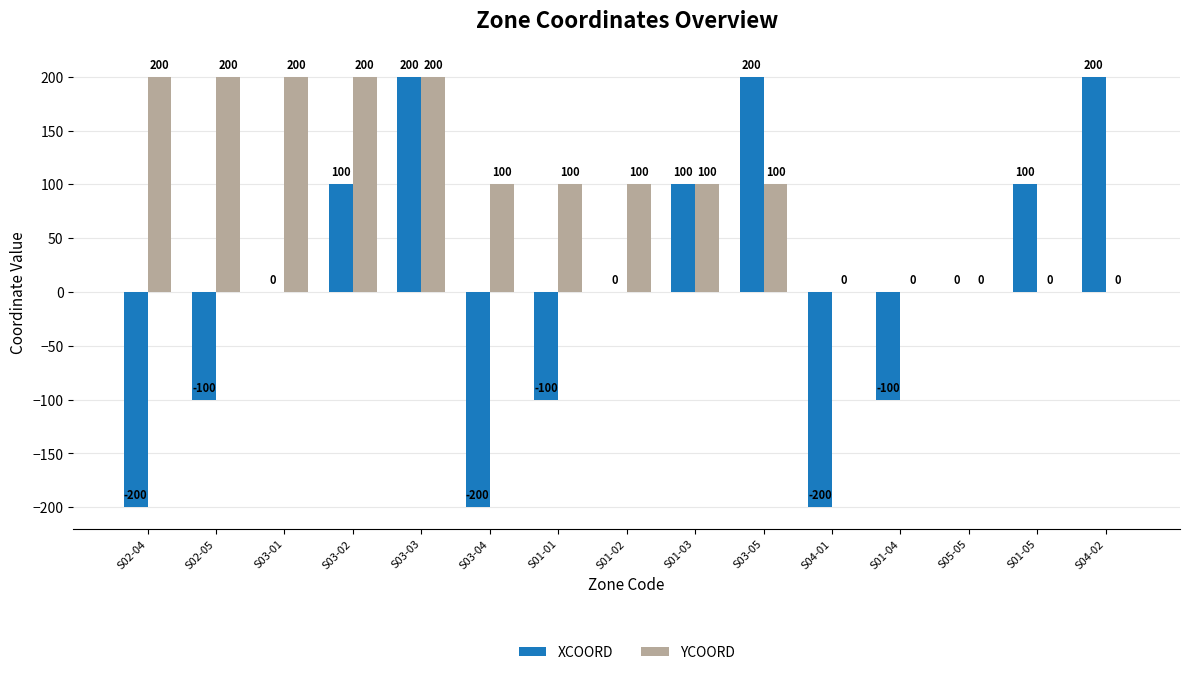

Count the number of data series in this chart.

2